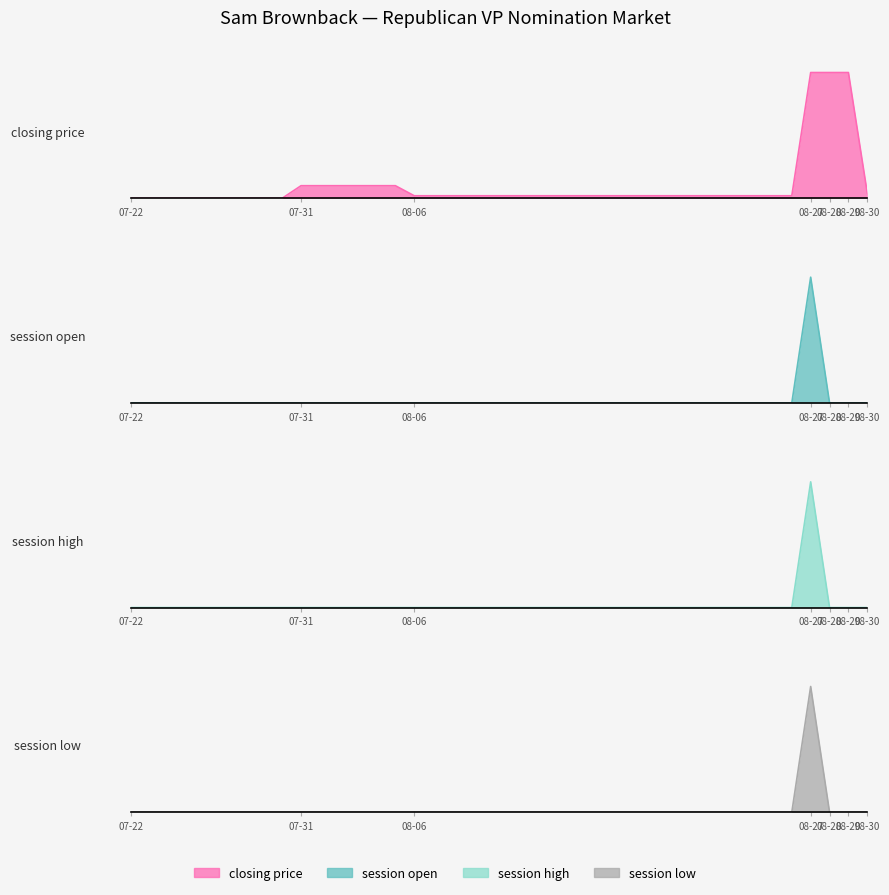

True or false: session open has a value of 0.0 at 2008-07-28.

True